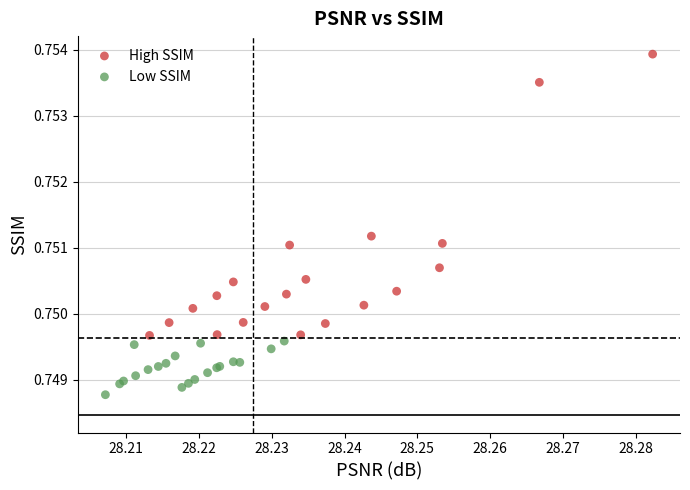

Which series reaches the minimum Y coordinate?

Low SSIM